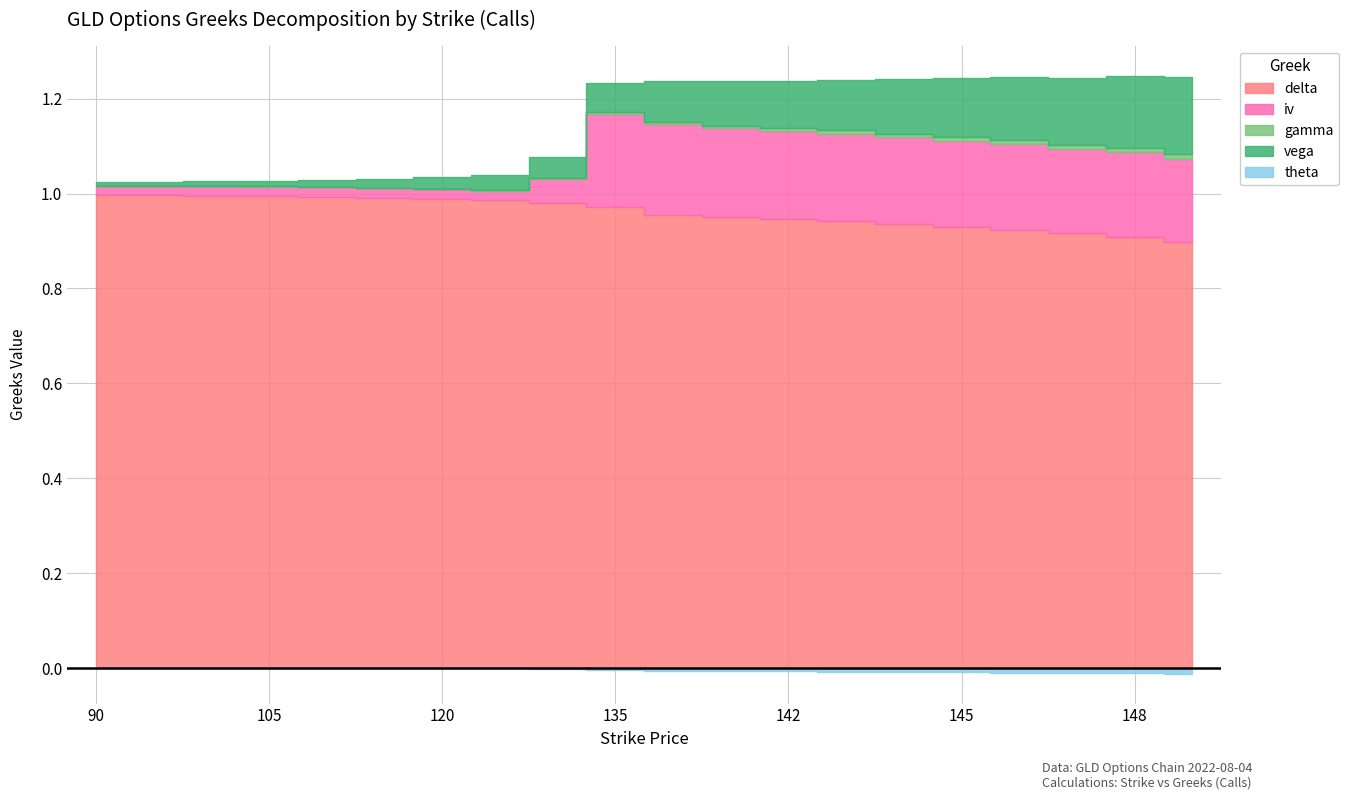

True or false: iv has more than 2 interior local peaks.

False